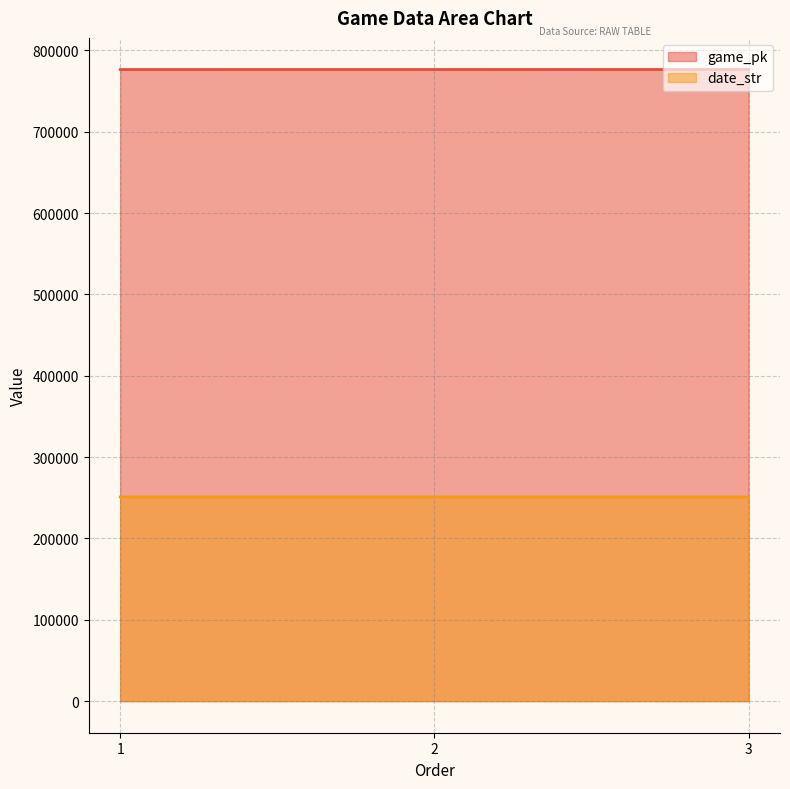

How many categories are shown in the chart?

3